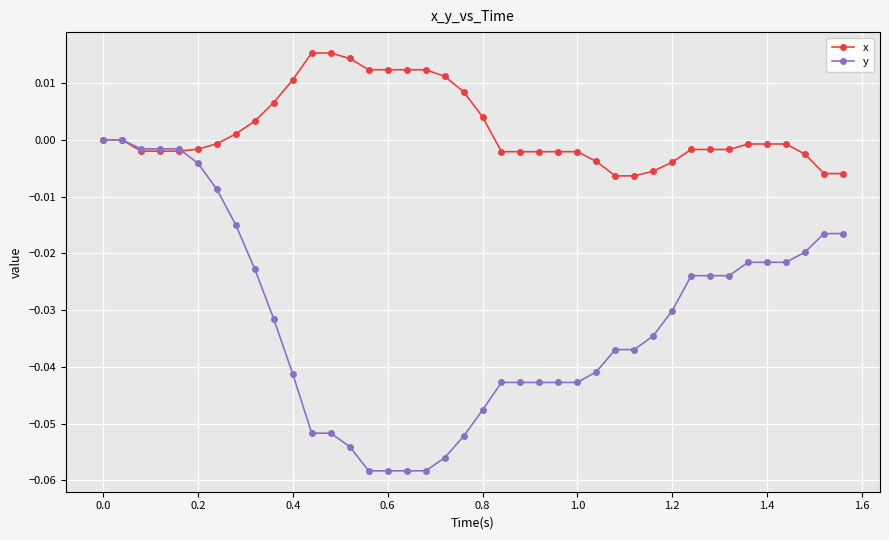

How many series are shown in this chart?

2